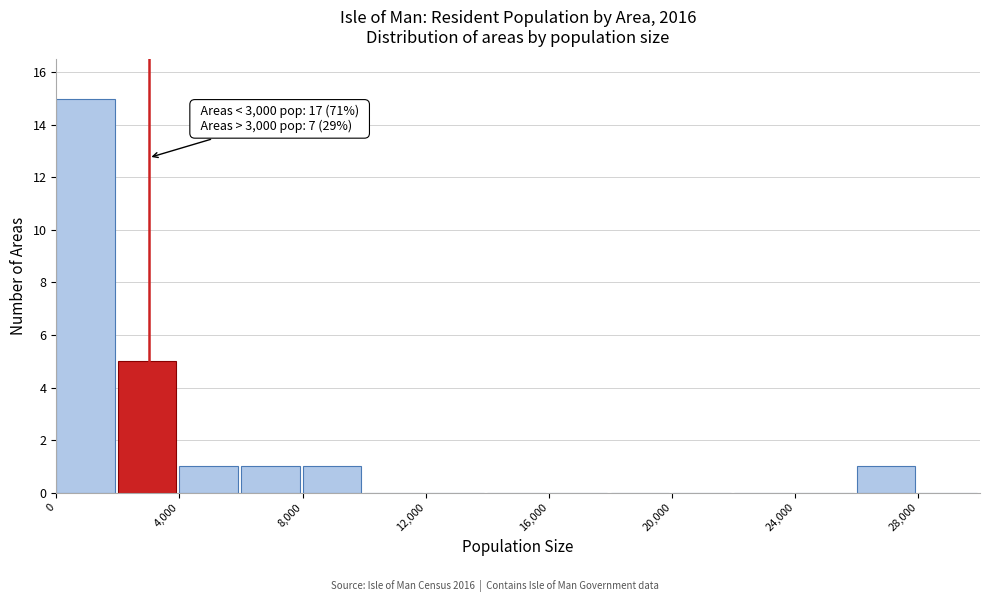

Over which range of the x-axis is the bar tallest?

0 to 2000